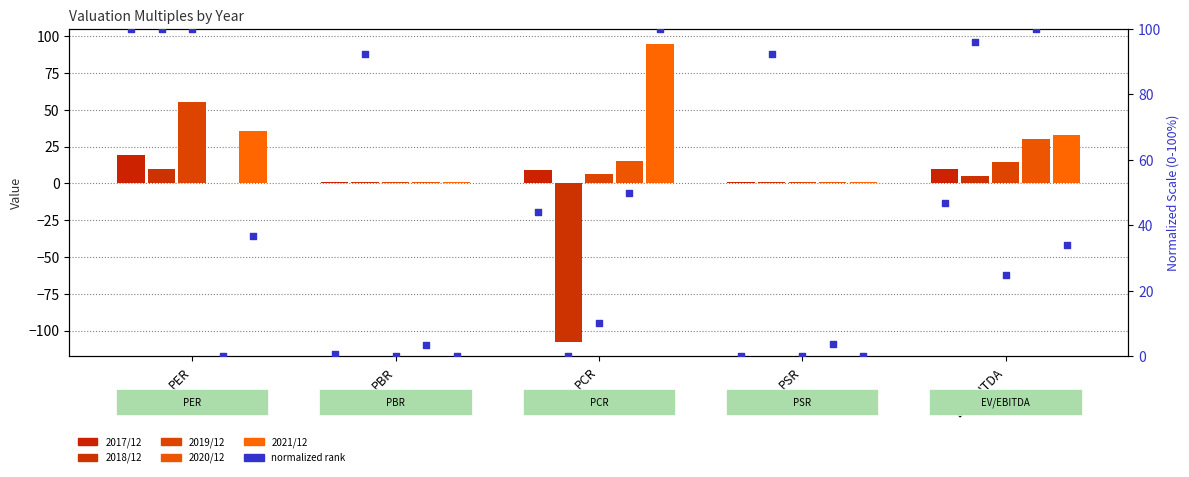

At how many categories does at least one series exceed 16?

3